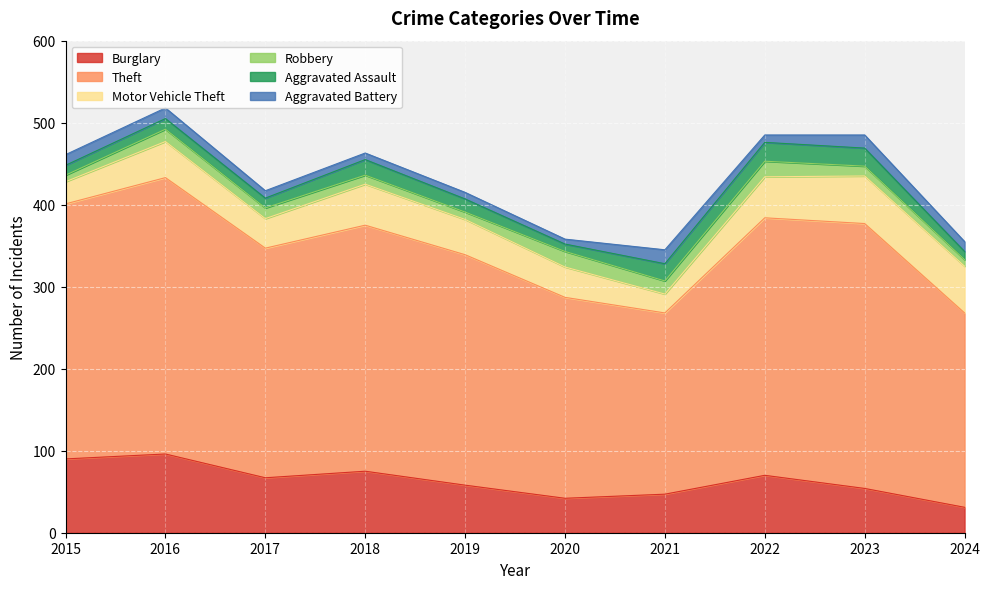

How many data points in Motor Vehicle Theft are less than 44?

5